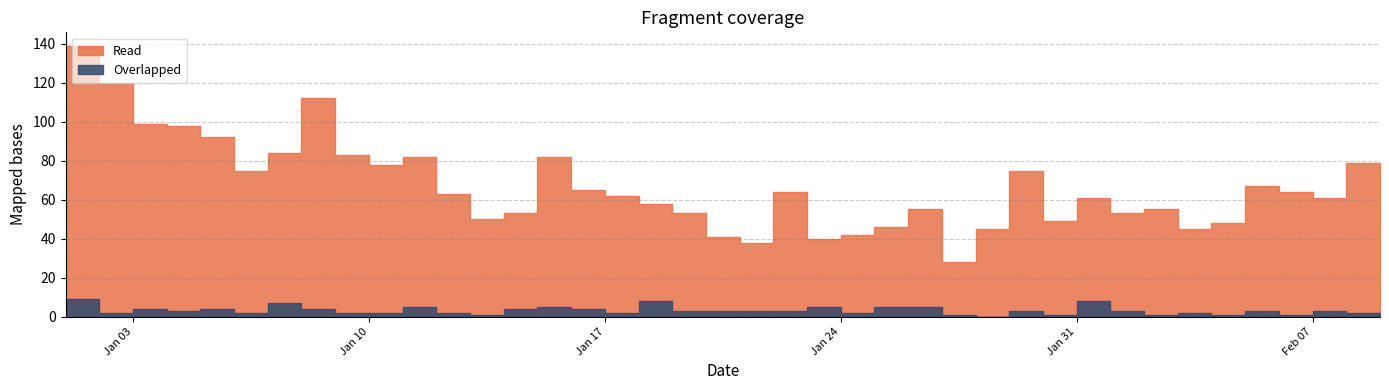

Where does the Series 1 series first go above 3?

2023-01-01